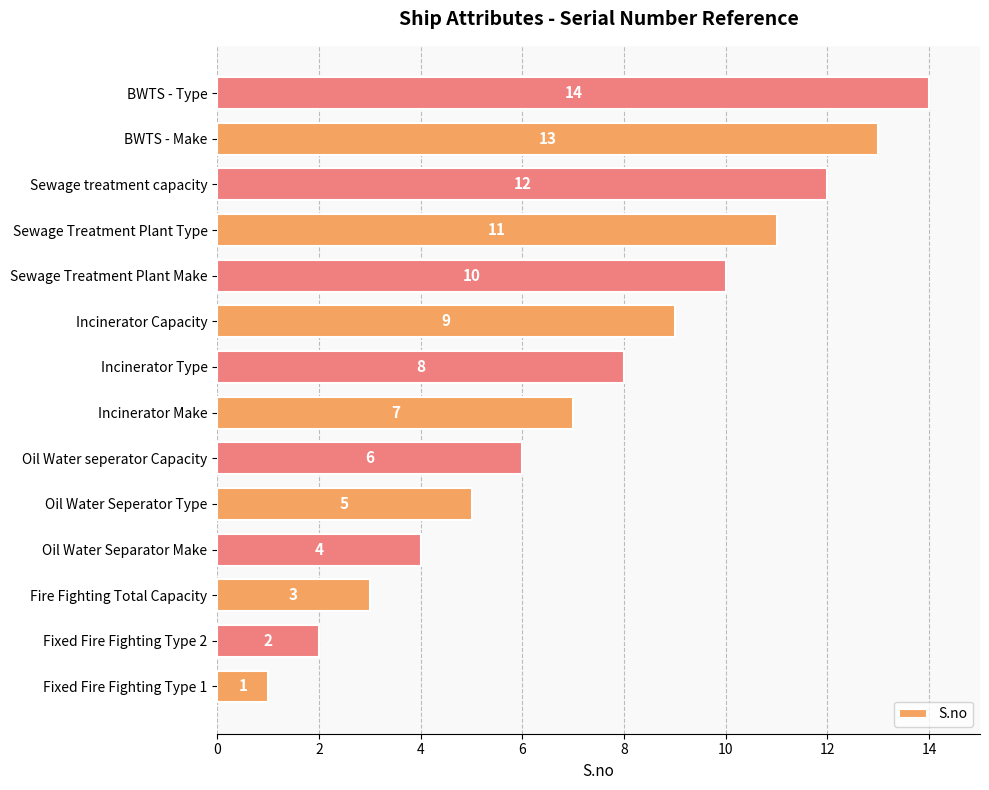

What is the average value?

8